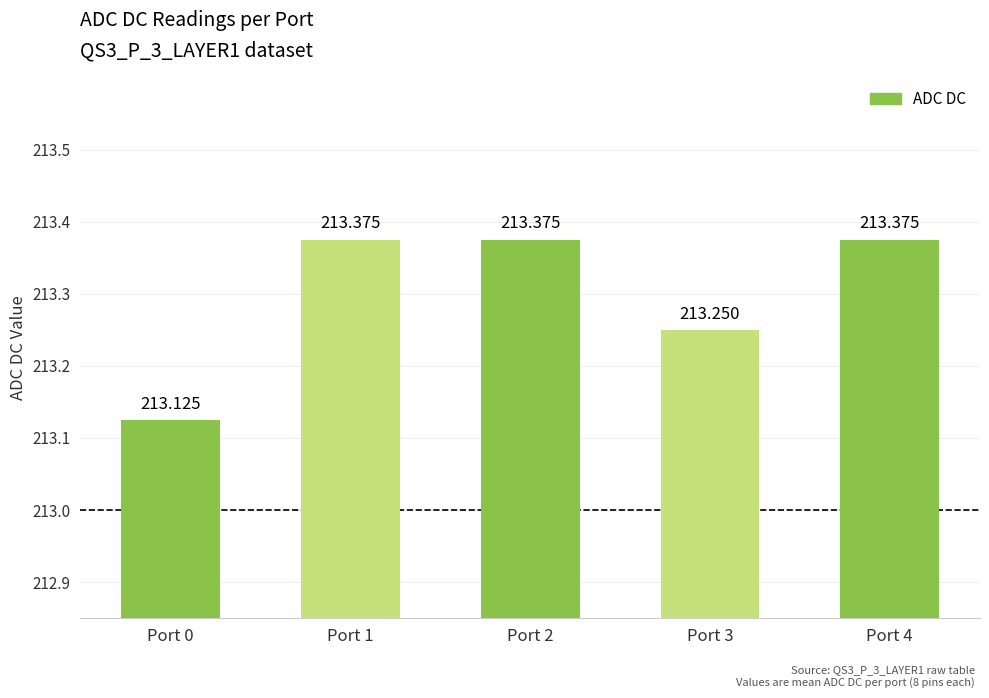

How many categories are shown in the chart?

5